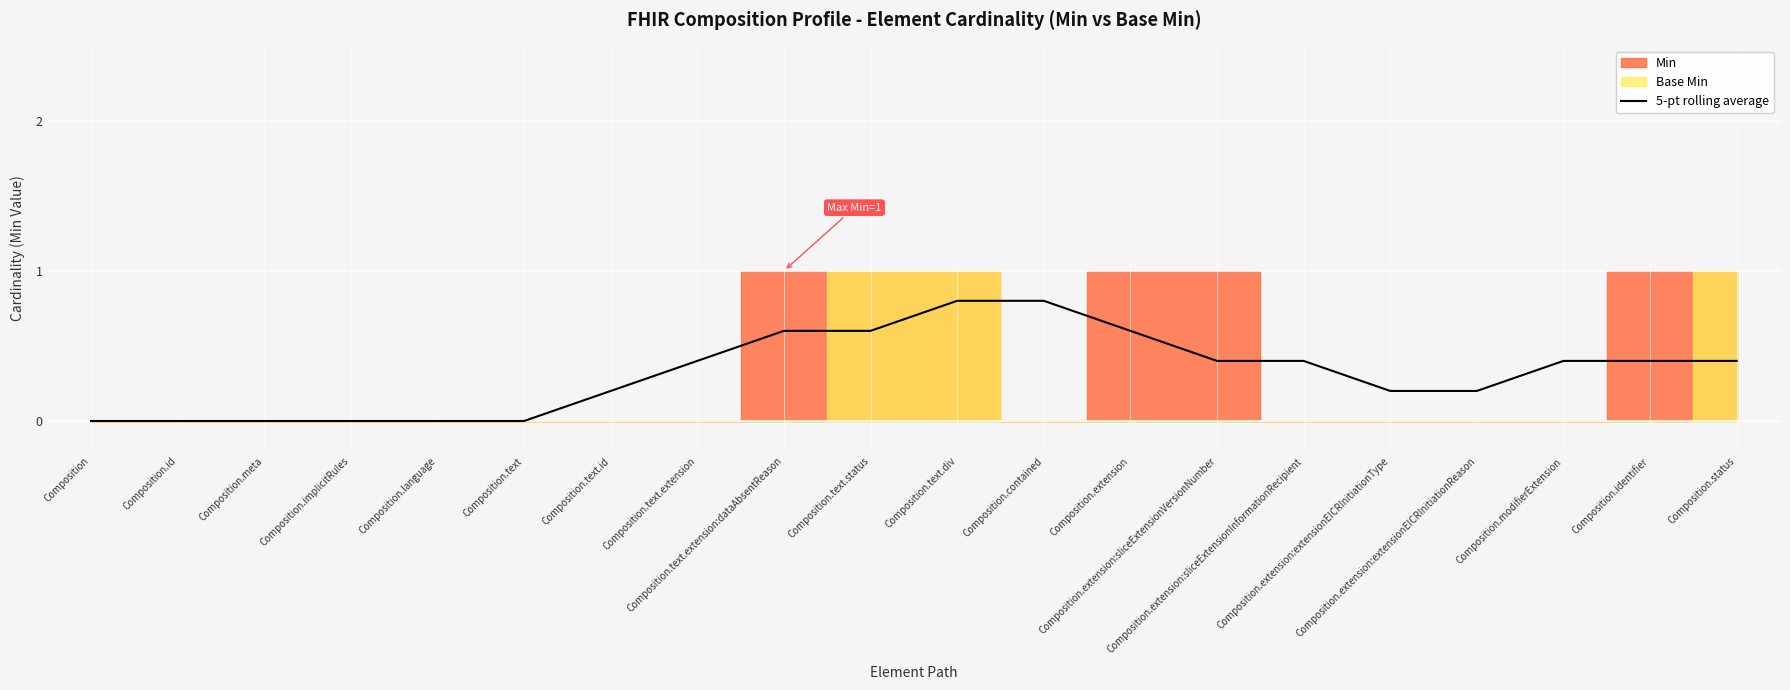

Count the values in the range 0 to 1.

20